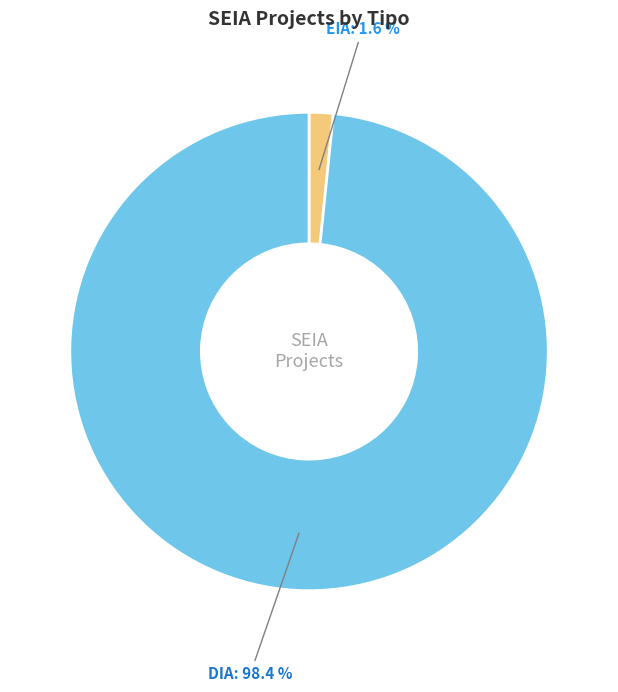

To the nearest percent, what percentage of the pie is EIA?

2%